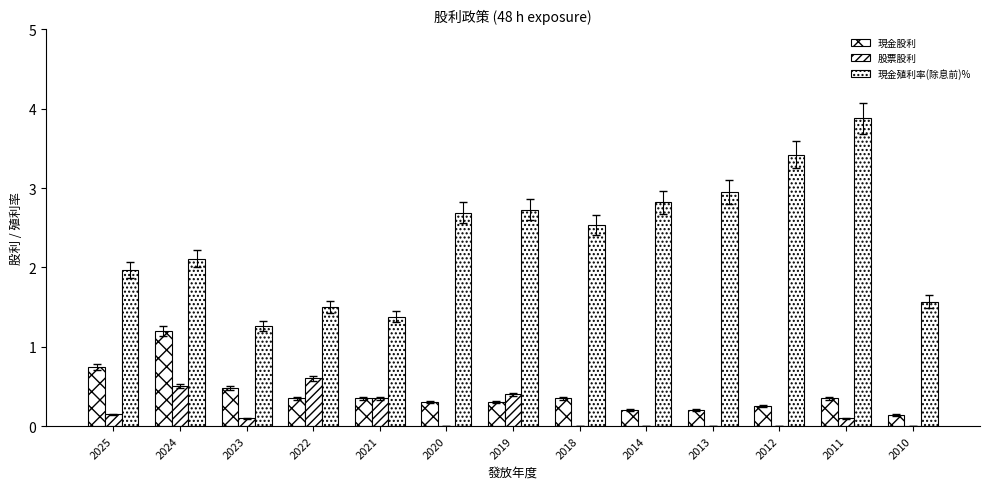

How many groups of bars are there?

13